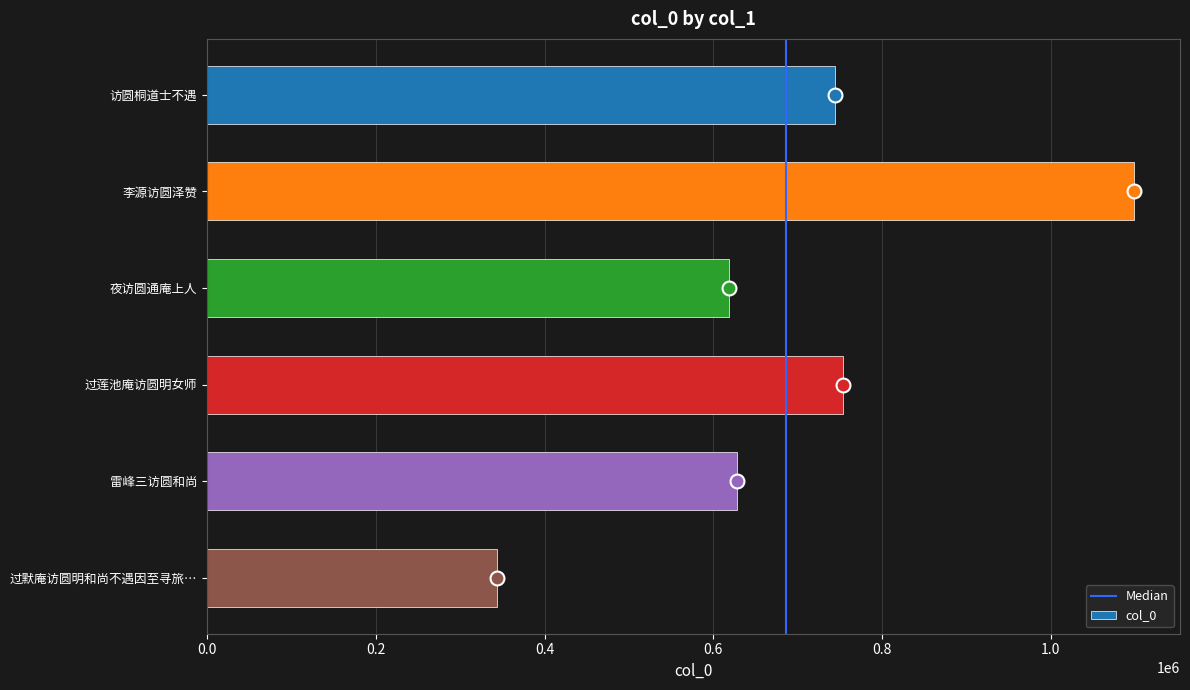

How many series are shown in this chart?

1